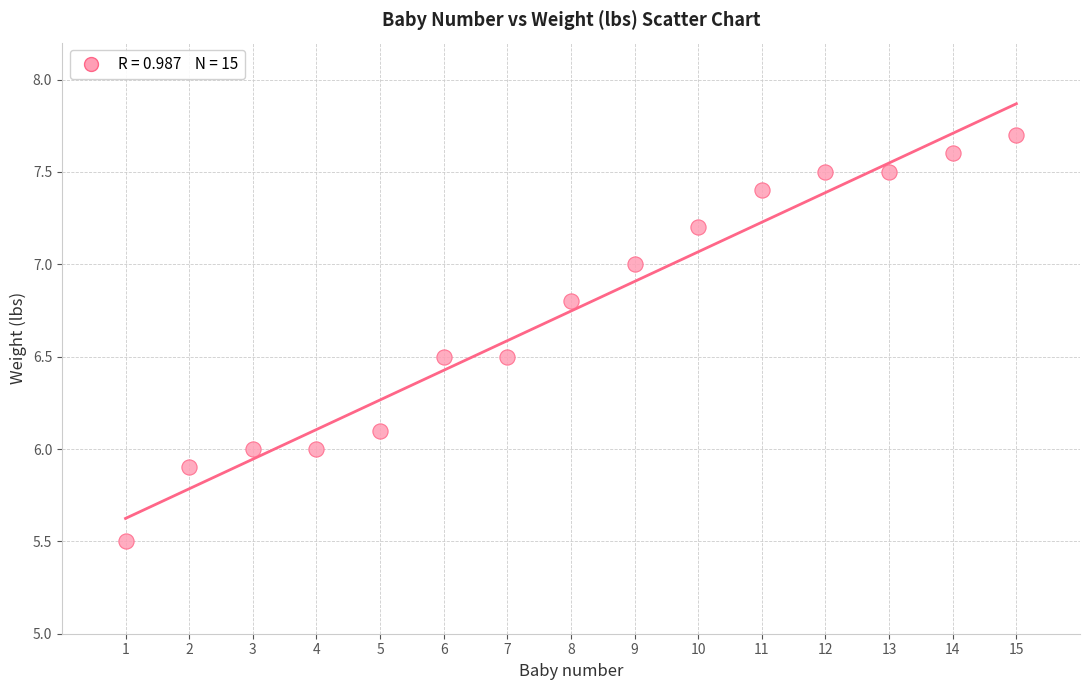

What is the range of Y values (max minus min)?

2.2